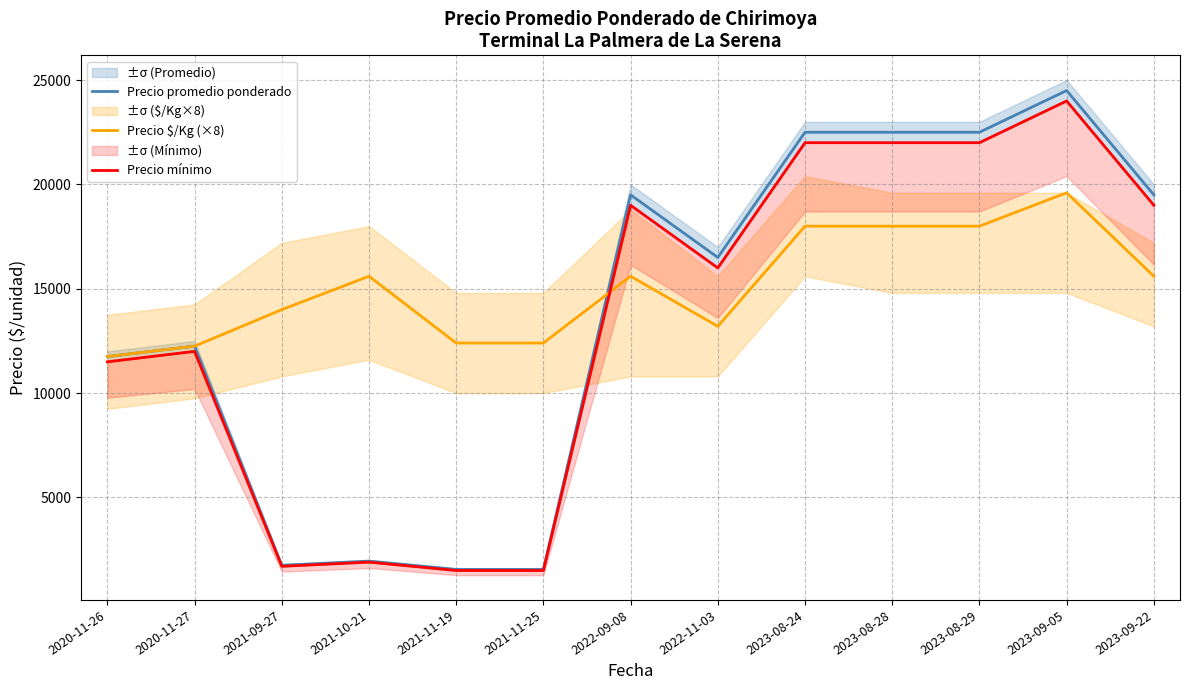

Reading left to right, what are all the values shown in this chart?

Precio promedio ponderado: 11750	12250	1750	1950	1550	1550	19500	16500	22500	22500	22500	24500	19500
Precio $/Kg (×8): 11752	12248	14000	15600	12400	12400	15600	13200	18000	18000	18000	19600	15600
Precio mínimo: 11500	12000	1700	1900	1500	1500	19000	16000	22000	22000	22000	24000	19000